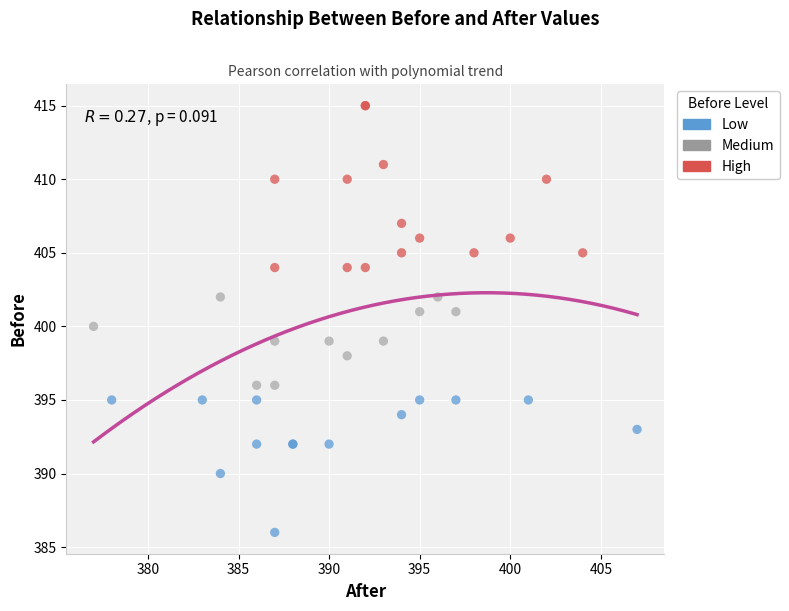

Which series has the widest spread of Y values?

High